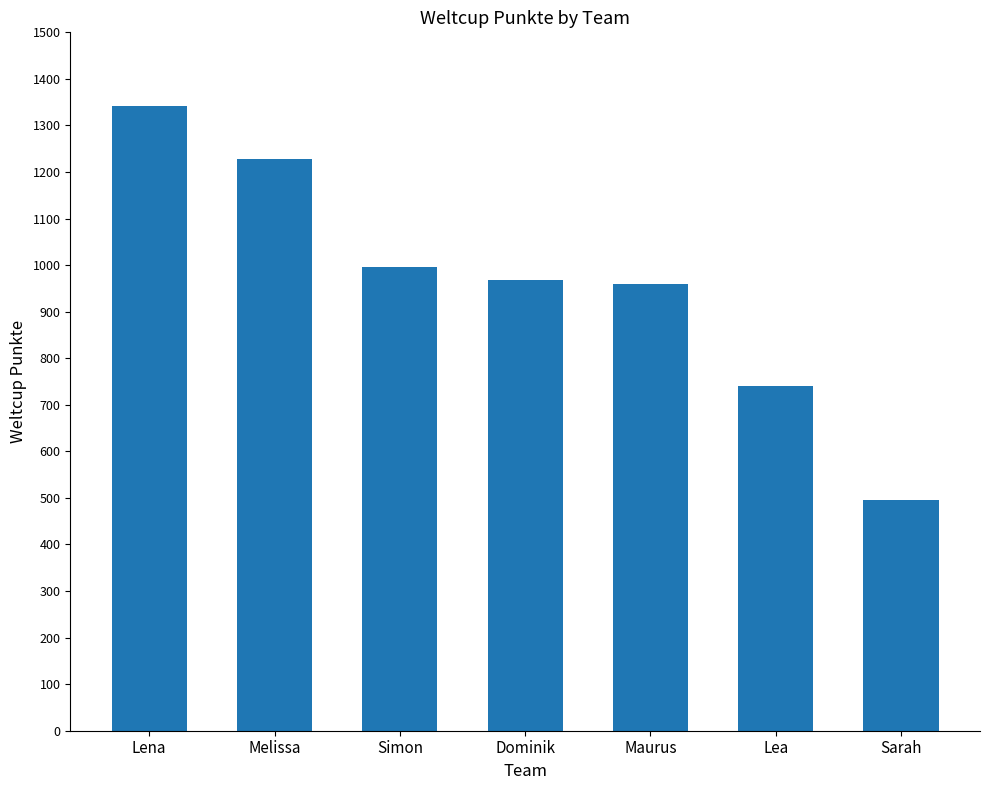

Does the chart contain any negative values?

No